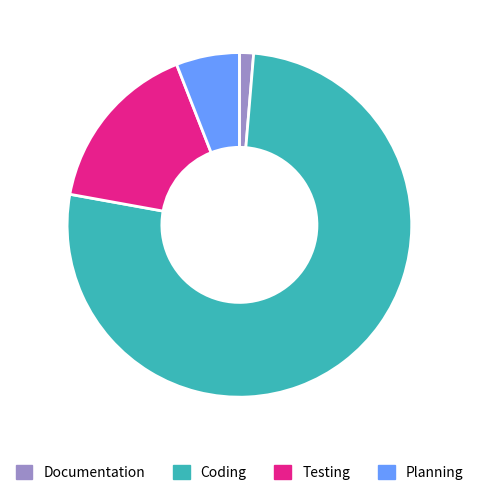

Rank the categories by value from highest to lowest.

Coding, Testing, Planning, Documentation